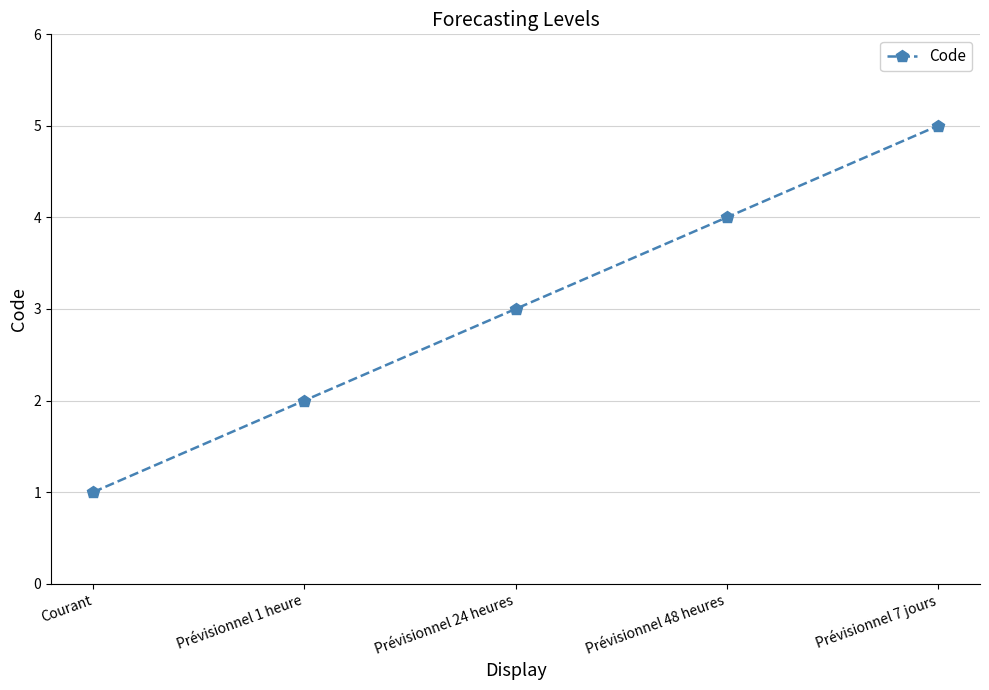

How many categories are shown in the chart?

5